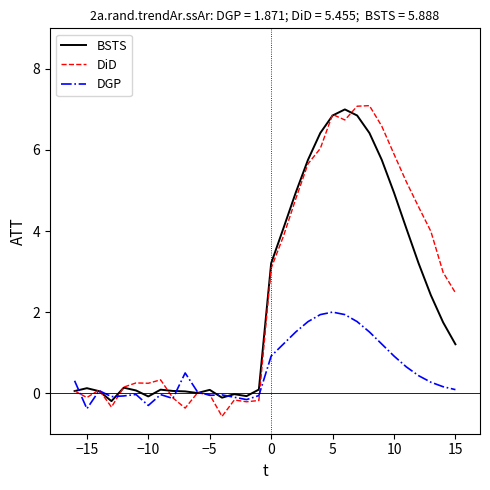

What is the smallest value displayed?

-0.6